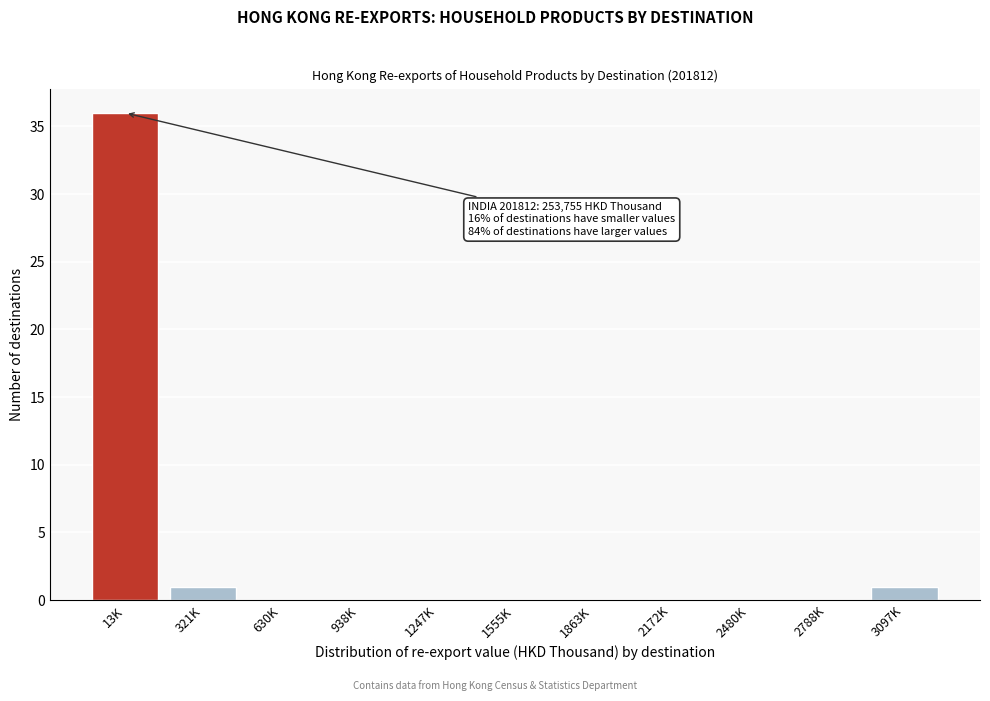

Reading left to right, extract all data points from this chart.

13K=36	321K=1	630K=0	938K=0	1247K=0	1555K=0	1863K=0	2172K=0	2480K=0	2788K=0	3097K=1